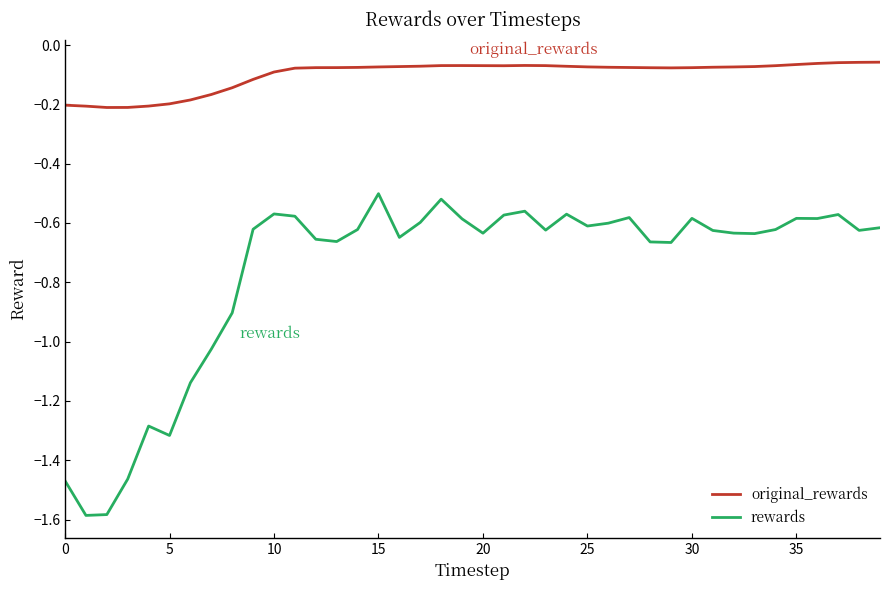

What is the difference between the maximum and minimum values in the rewards series?

1.1